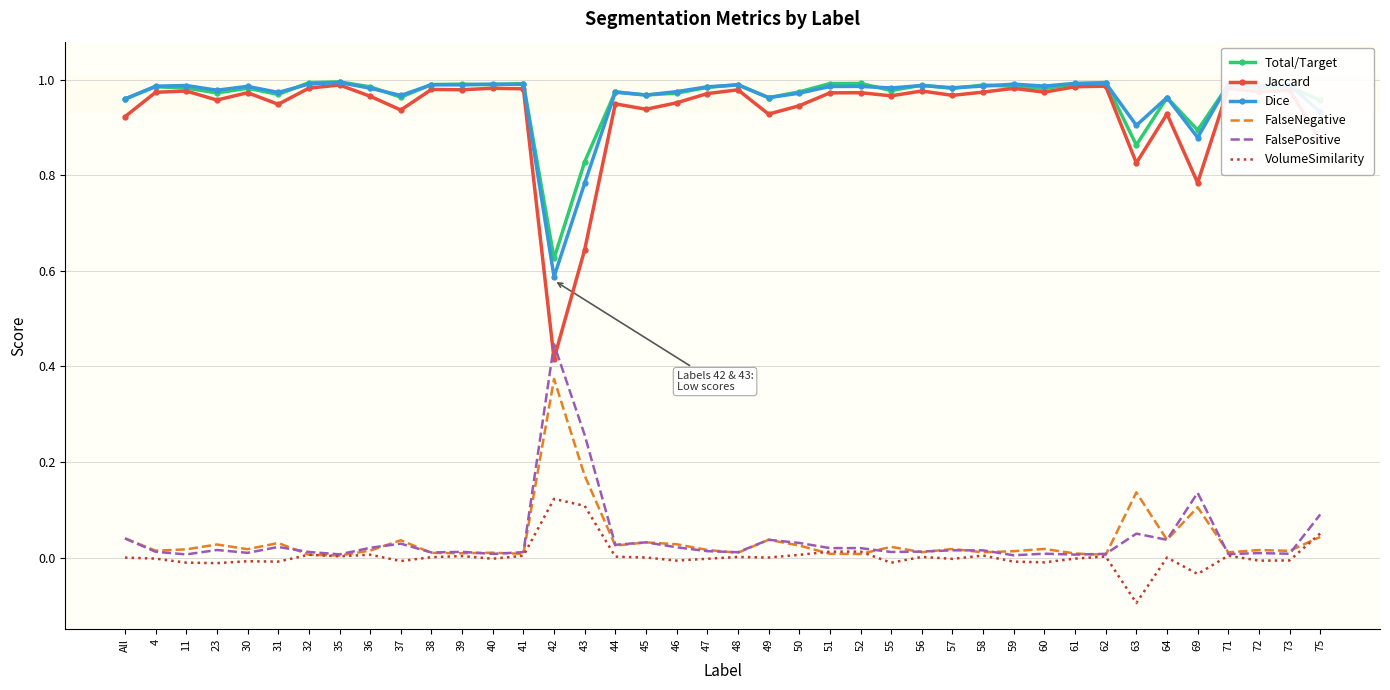

Which label corresponds to the smallest value in the chart?

63